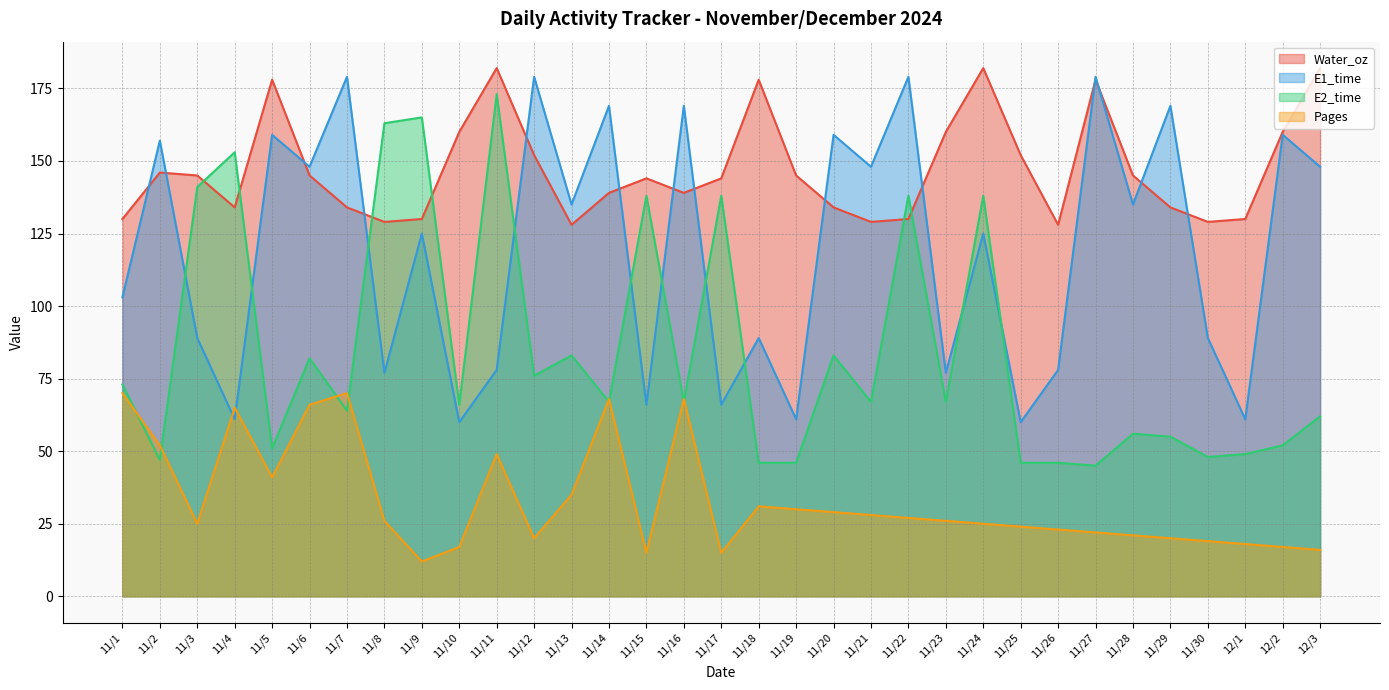

What is the sum of all Pages values?

1090